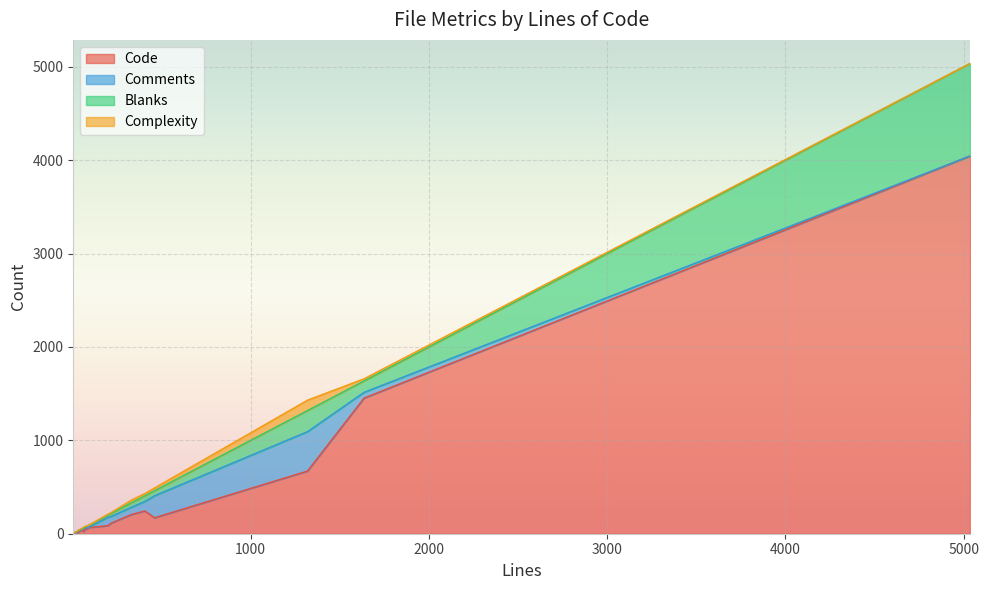

Where is the first local minimum for Comments?

5